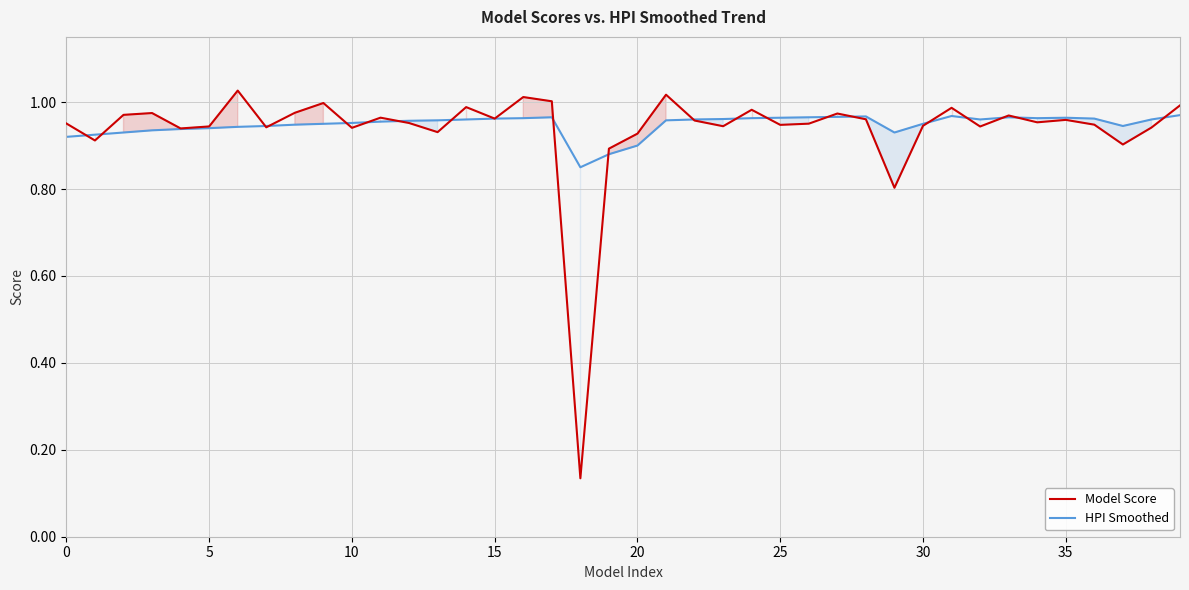

True or false: HPI Smoothed has a value of 1.3 at 32.

False